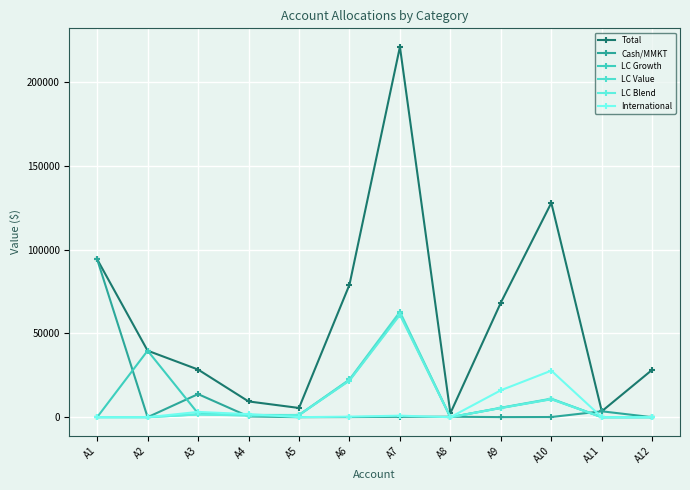

Does the chart have visible grid lines?

Yes